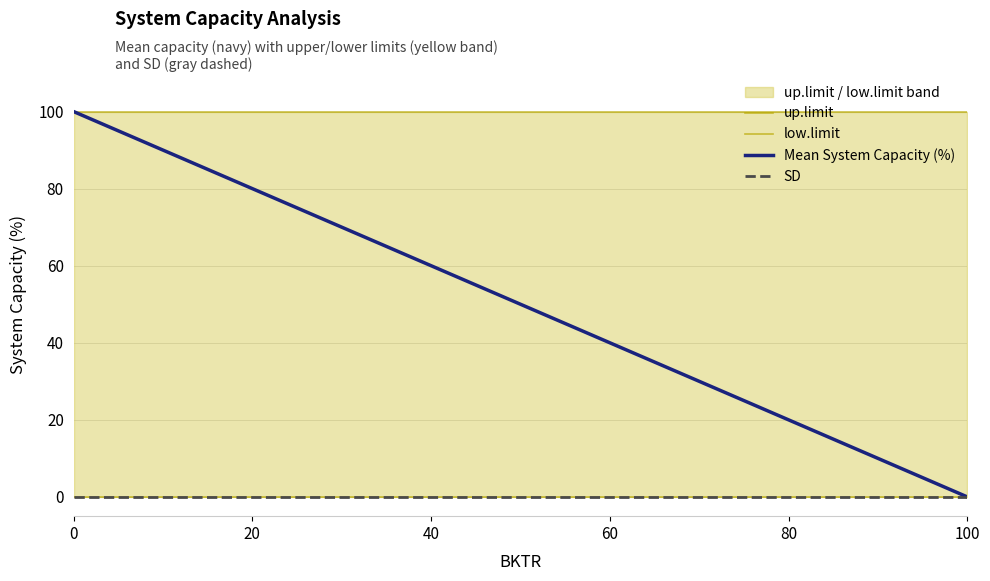

Reading left to right, extract all data points from this chart.

up.limit: 0=100	20=100	40=100	60=100	80=100	100=100
low.limit: 0=0	20=0	40=0	60=0	80=0	100=0
Mean System Capacity (%): 0=100	20=80	40=60	60=40	80=20	100=0
SD: 0=0	20=0	40=0	60=0	80=0	100=0